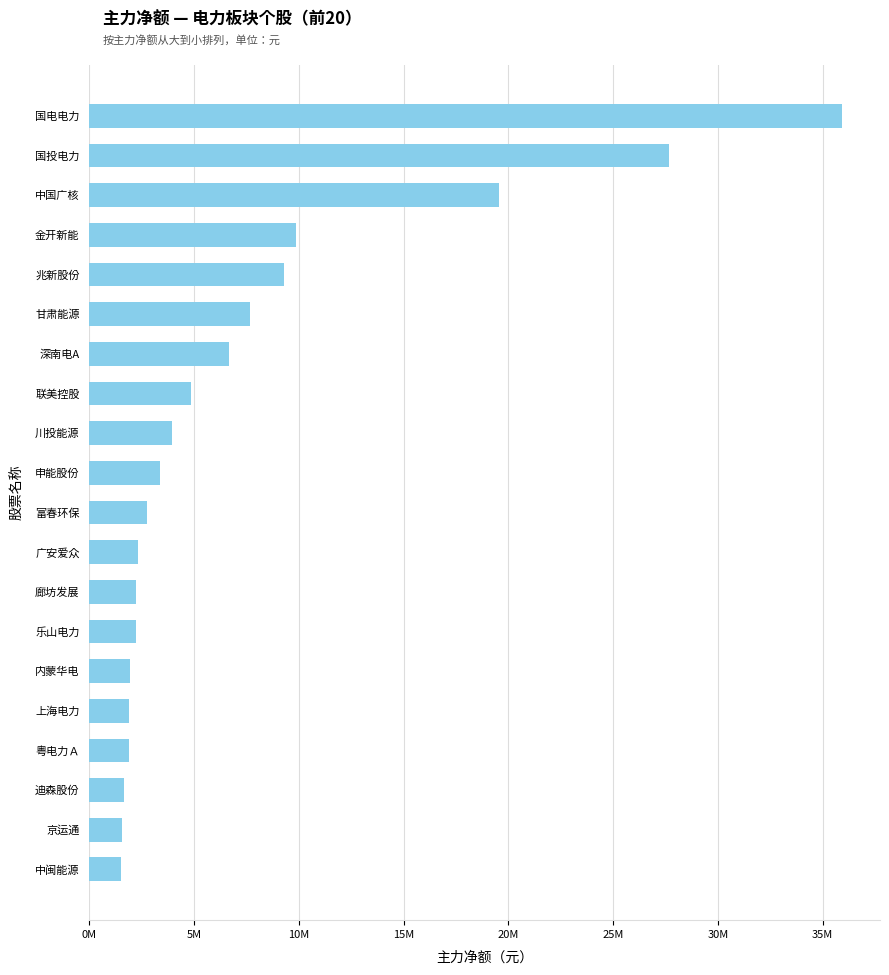

Does the chart contain any negative values?

No